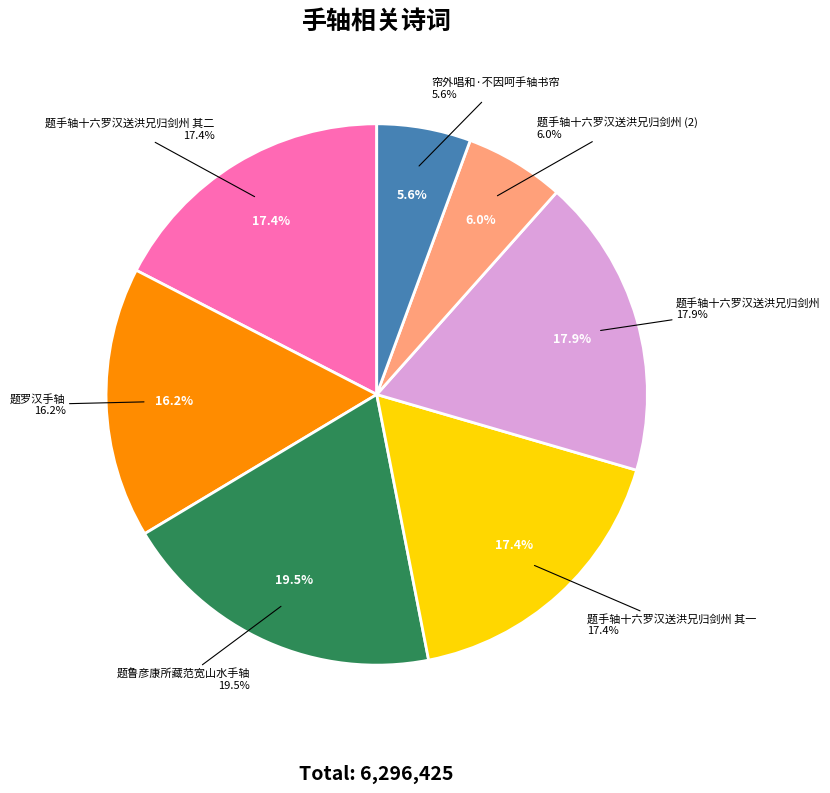

Which has a higher value, 题手轴十六罗汉送洪兄归剑州 or 题鲁彦康所藏范宽山水手轴?

题鲁彦康所藏范宽山水手轴